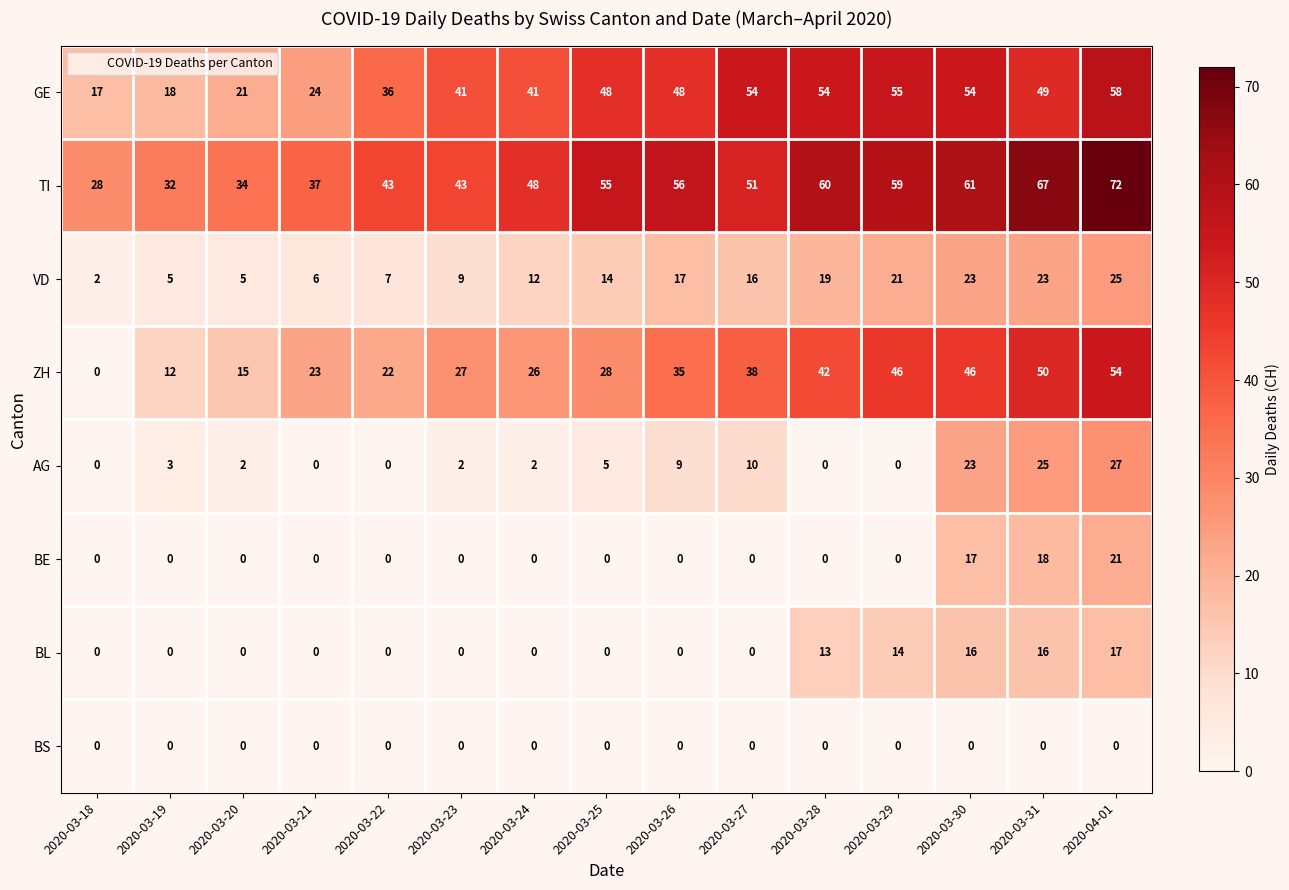

List the series in order of their peak value, lowest first.

BS, BL, BE, VD, AG, ZH, GE, TI